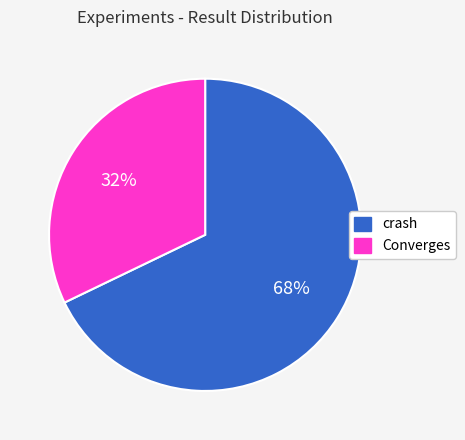

True or false: Converges accounts for 18% of the total.

False